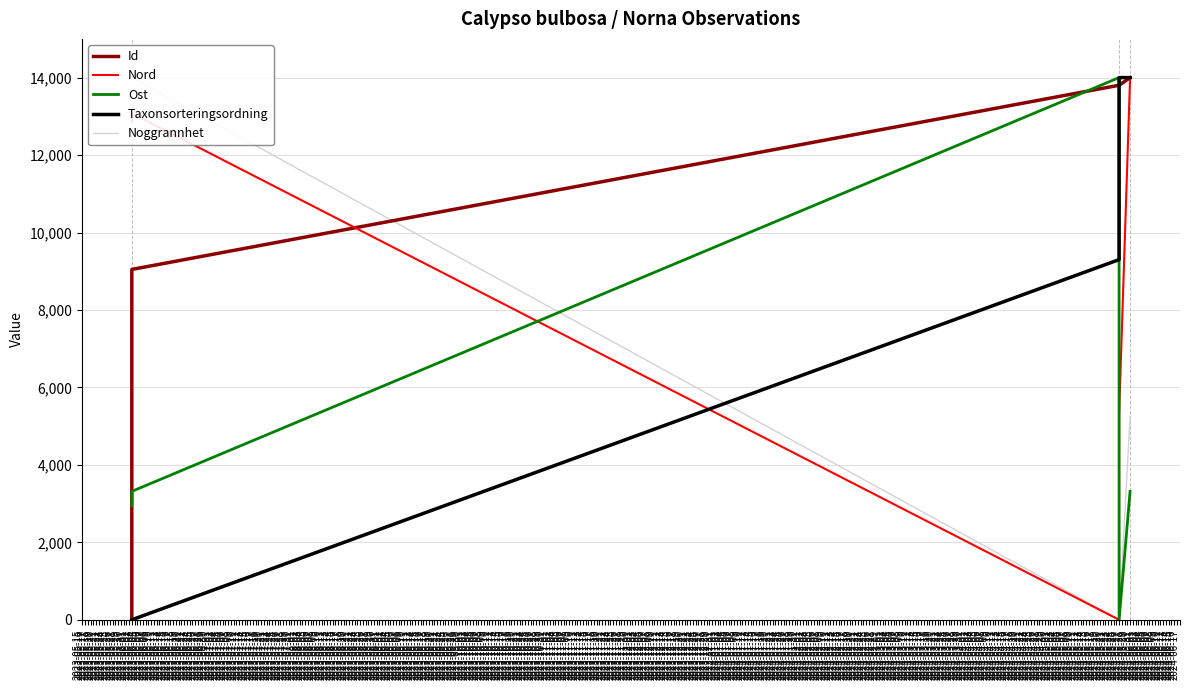

What is the difference between the maximum and minimum values in the Id series?

14000.0